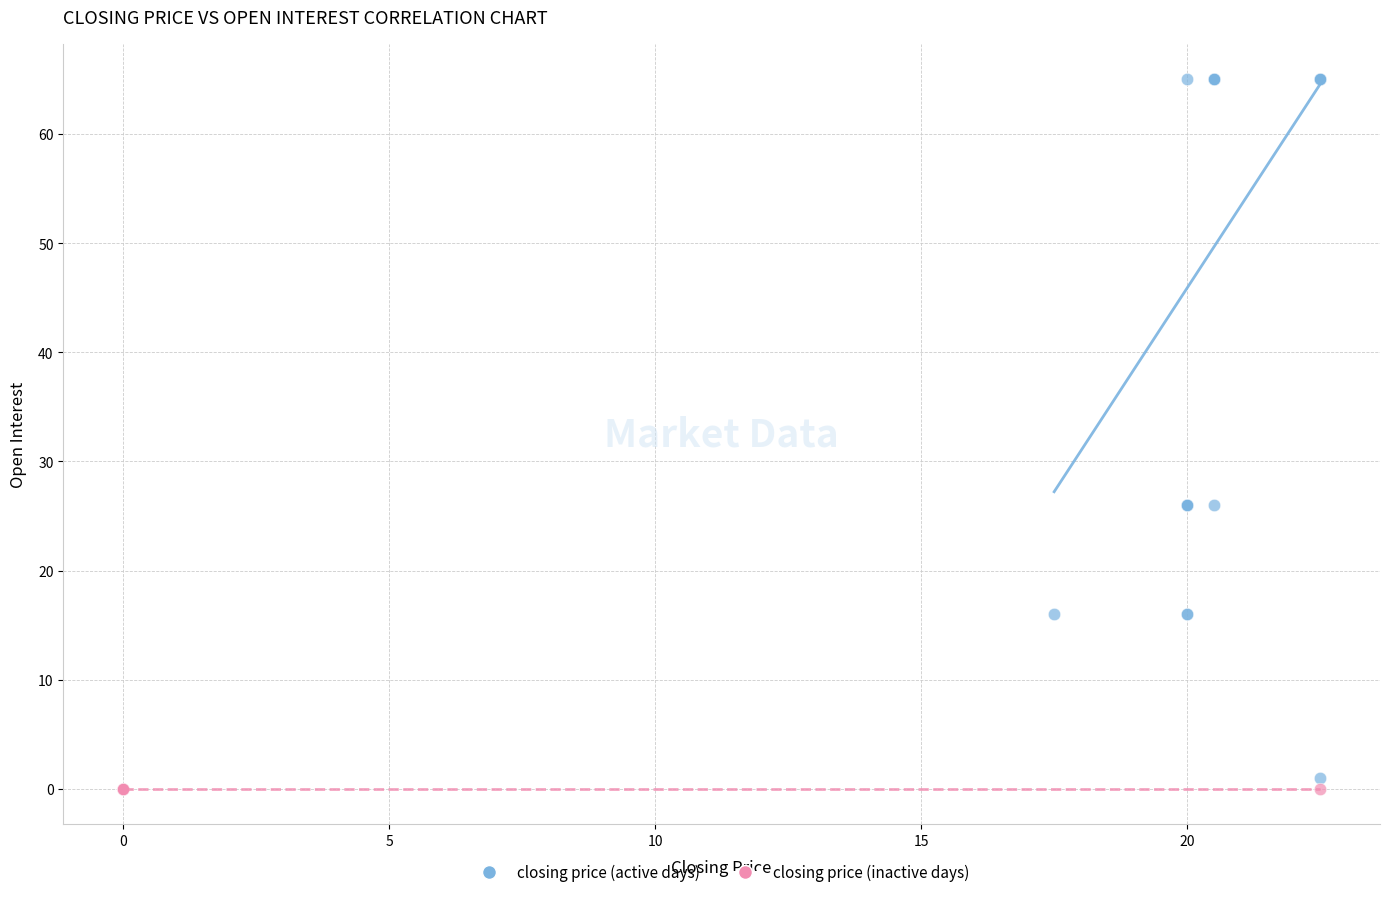

Which series reaches the maximum Y coordinate?

closing price (active days)